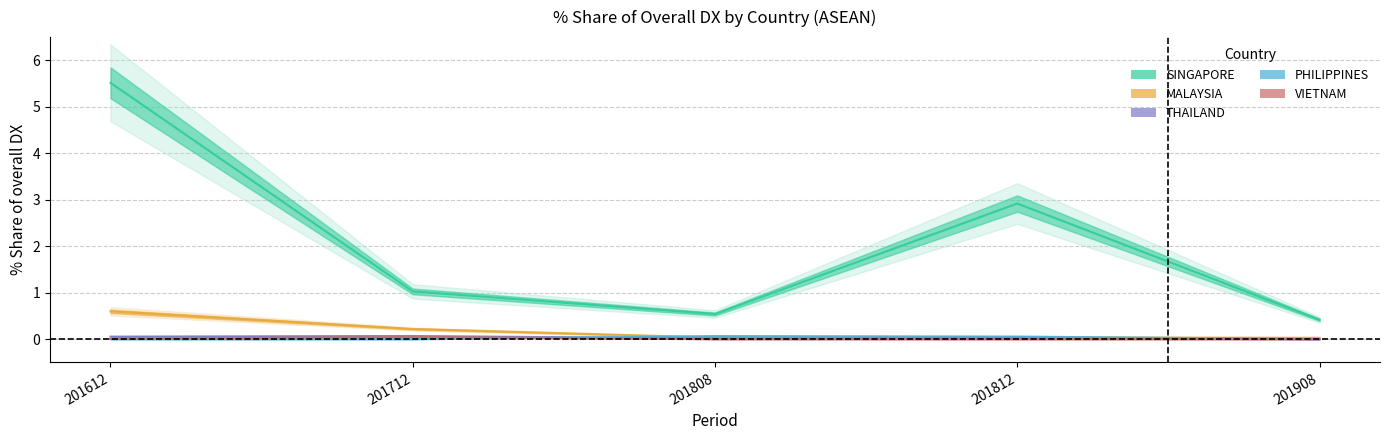

Rank the categories by THAILAND value from lowest to highest.

201908, 201808, 201812, 201612, 201712